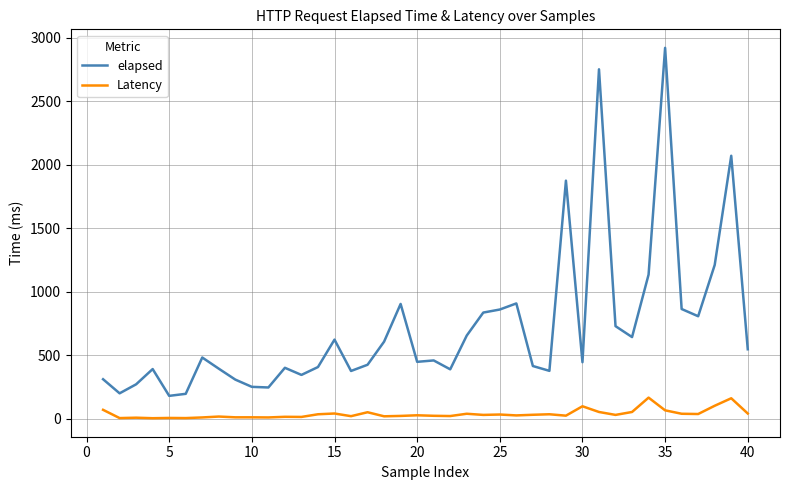

What is the difference between the maximum and minimum values in the elapsed series?

2741